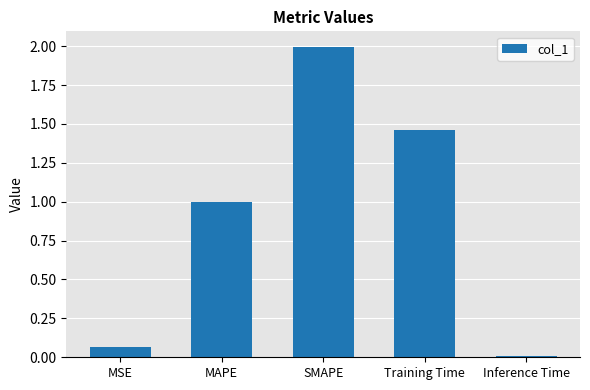

Is it true that the value at SMAPE is 2.0?

True